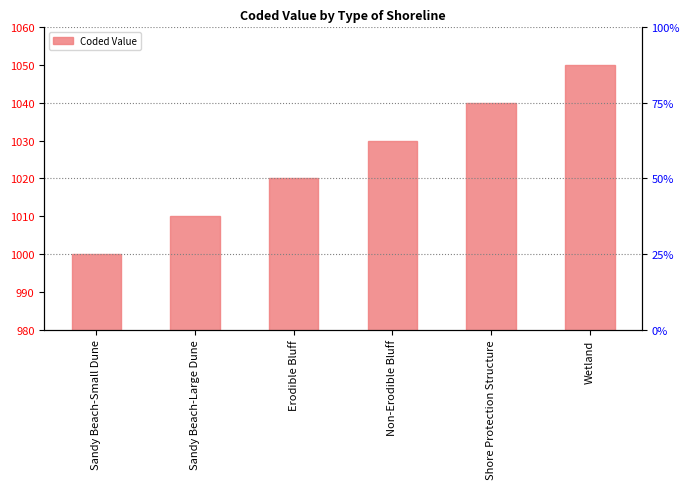

How many data points are less than 1030?

3